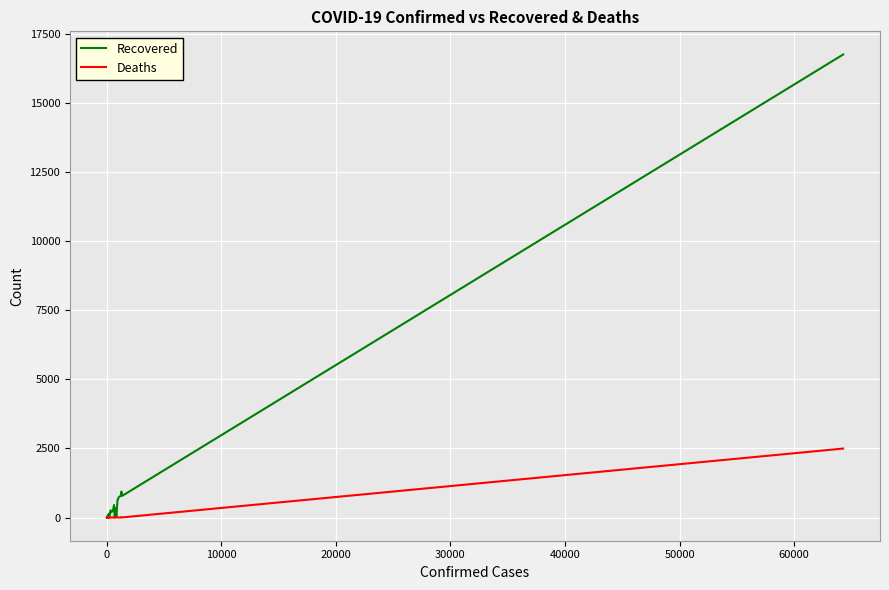

How many data points in Recovered are less than 106?

20